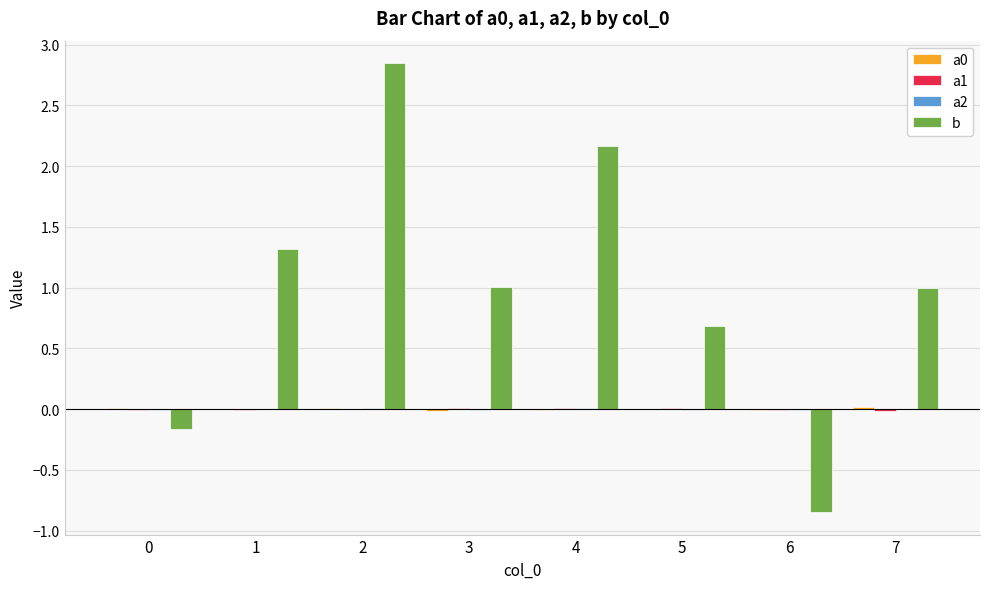

How many data points does each series have?

8